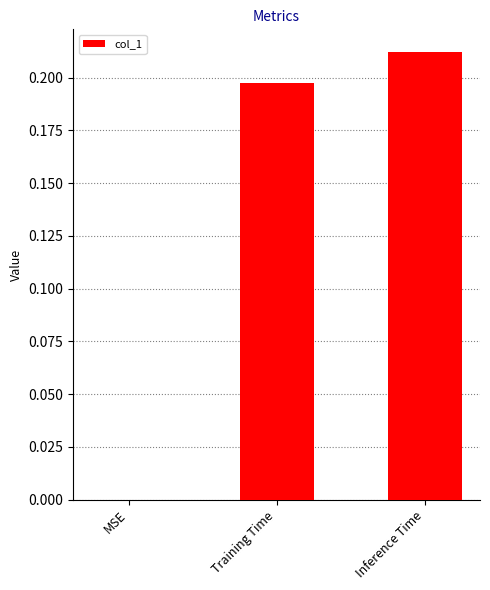

True or false: the data shows 0.1 at Inference Time.

False